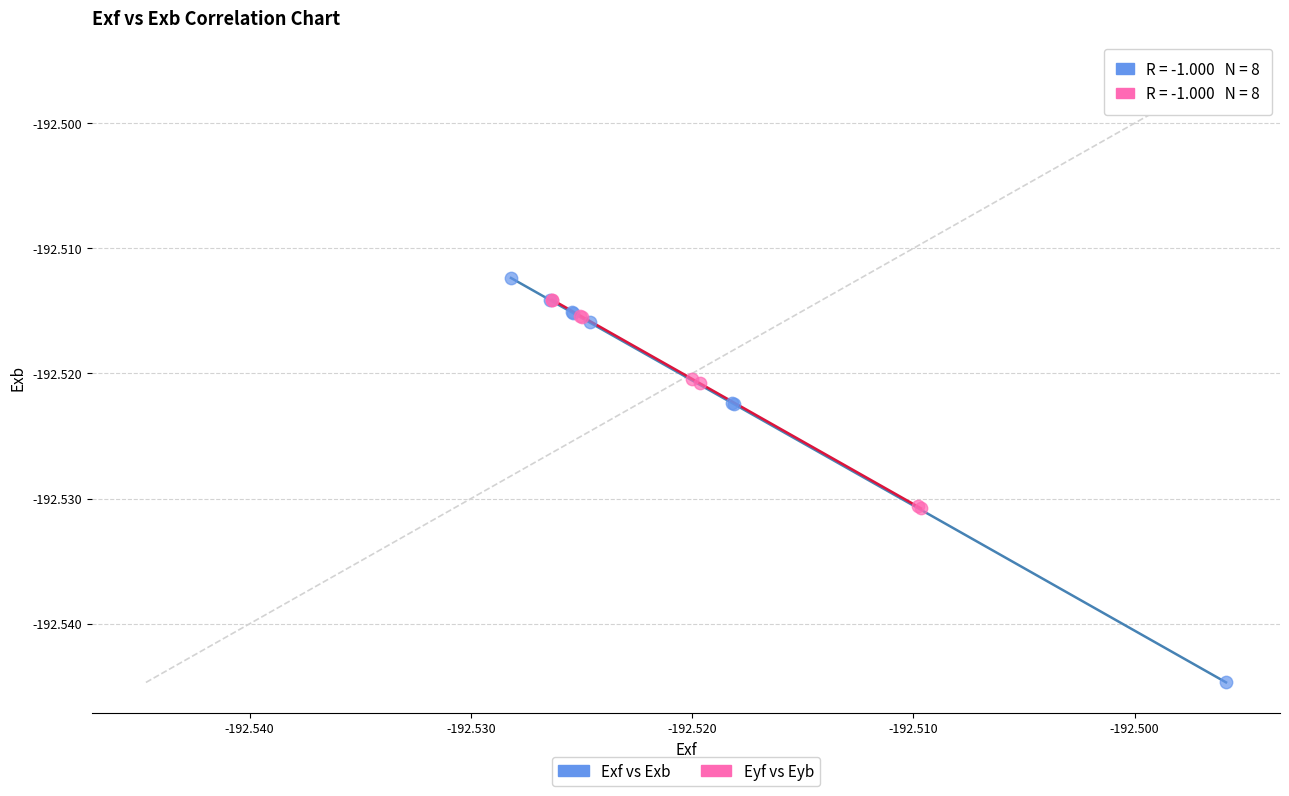

Which series has the largest Y range (max minus min)?

Exf vs Exb